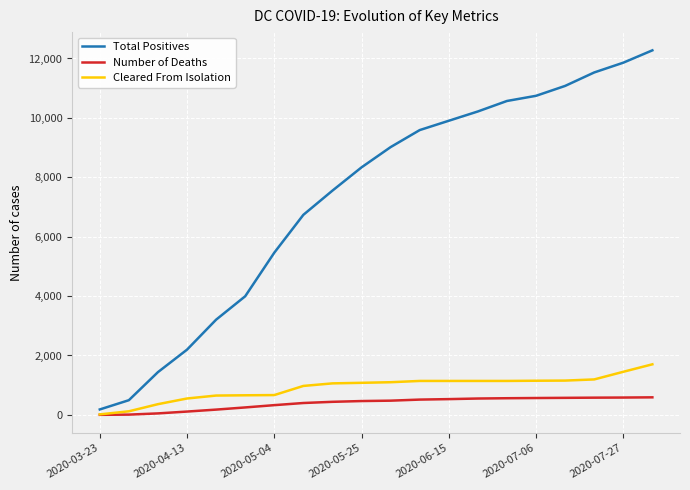

Which series has the largest range (max minus min)?

Total Positives